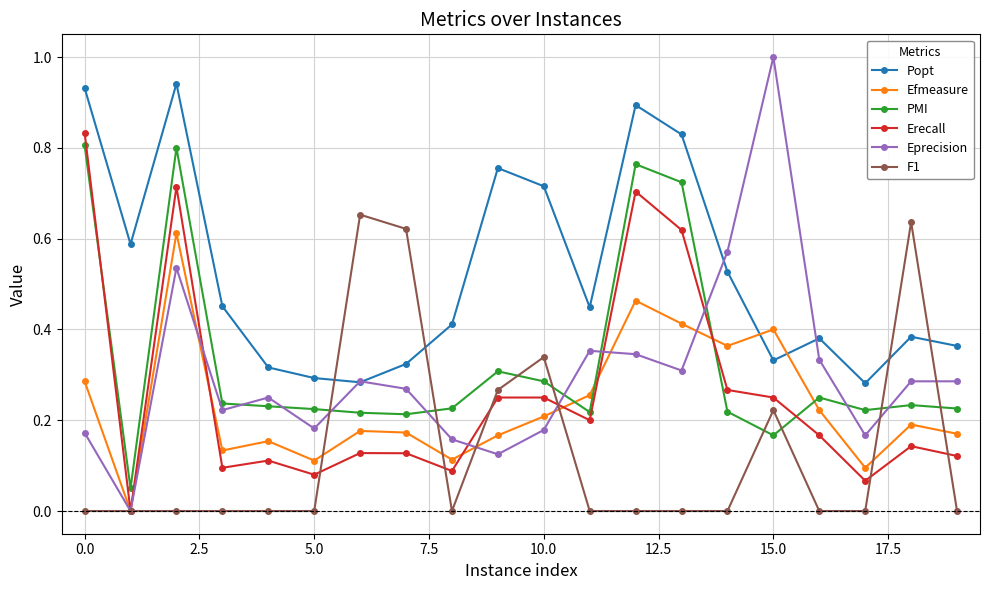

How many categories are shown in the chart?

20